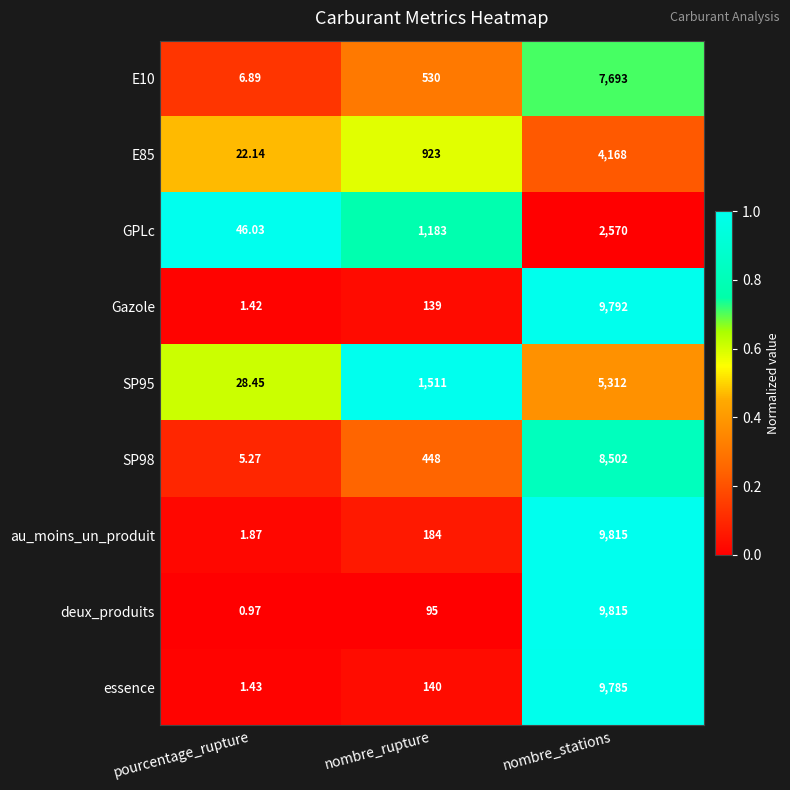

Which series has the largest range (max minus min)?

deux_produits